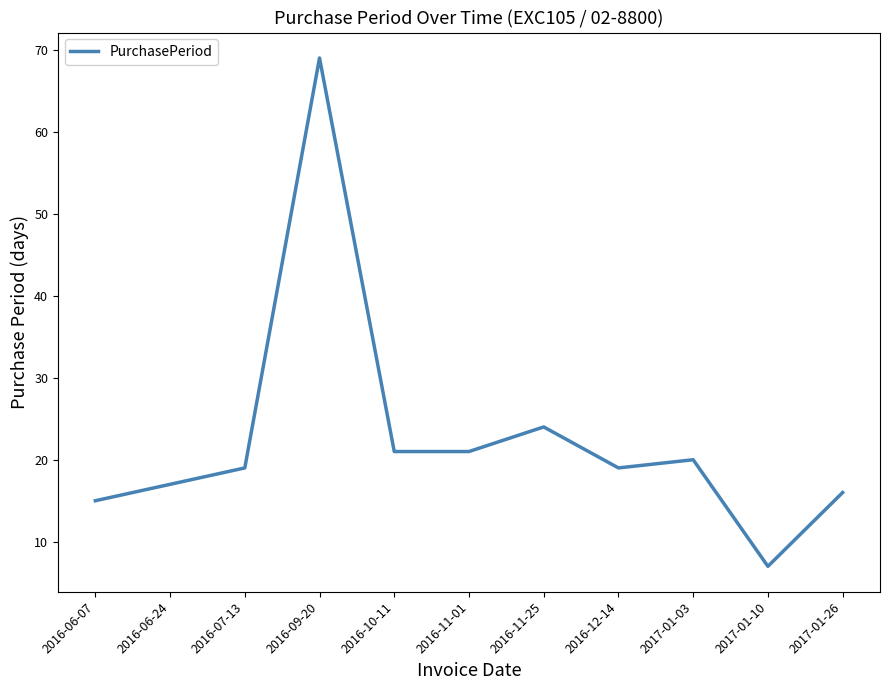

What is the difference between the maximum and second lowest values?

54